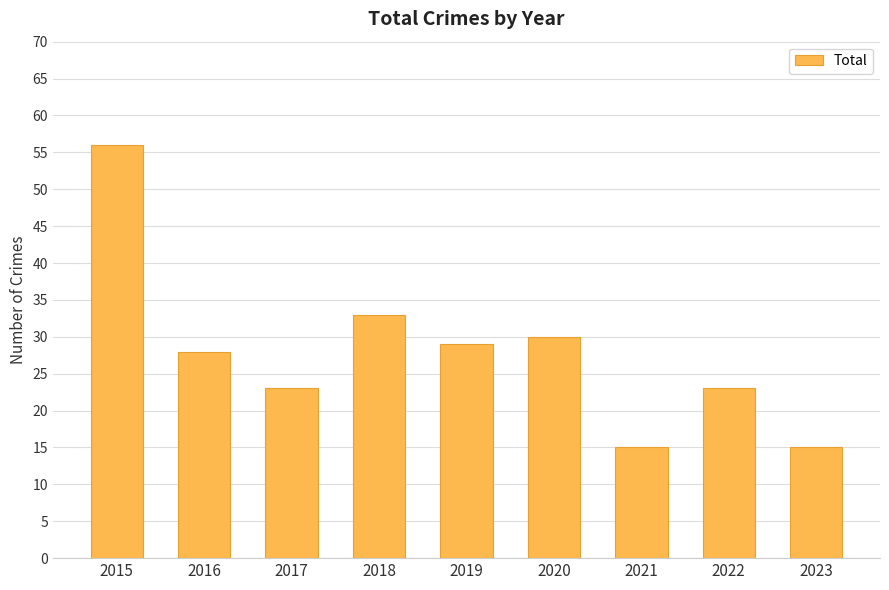

What is the change in value from 2018 to 2020?

-3